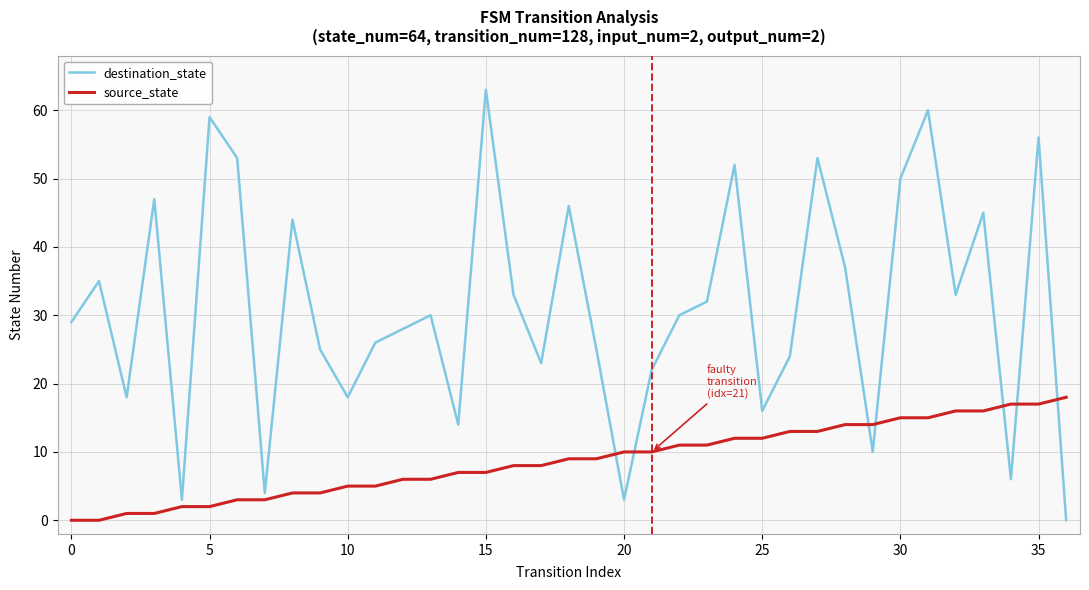

How many distinct data groups are displayed?

2